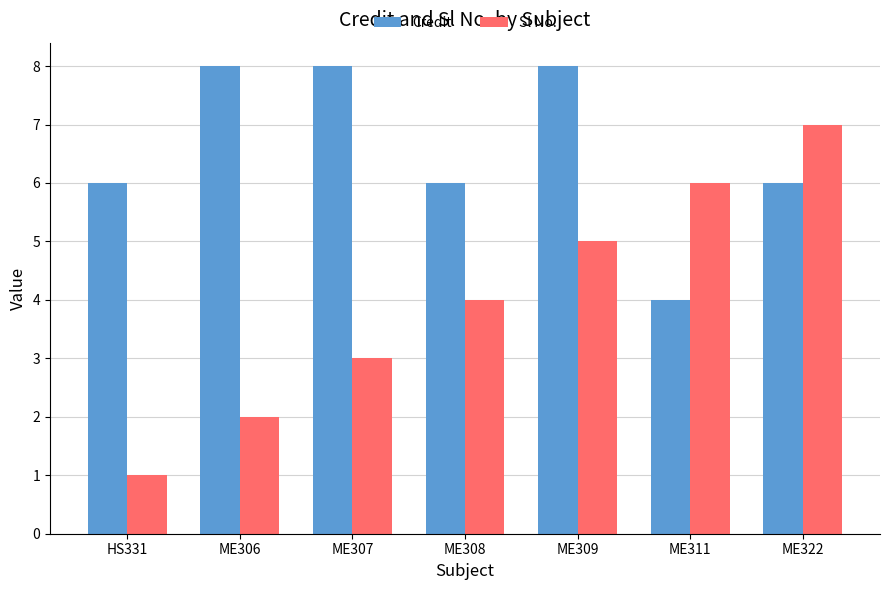

Reading left to right, list all the values displayed in this chart.

Credit: HS331=6	ME306=8	ME307=8	ME308=6	ME309=8	ME311=4	ME322=6
Sl No.: HS331=1	ME306=2	ME307=3	ME308=4	ME309=5	ME311=6	ME322=7